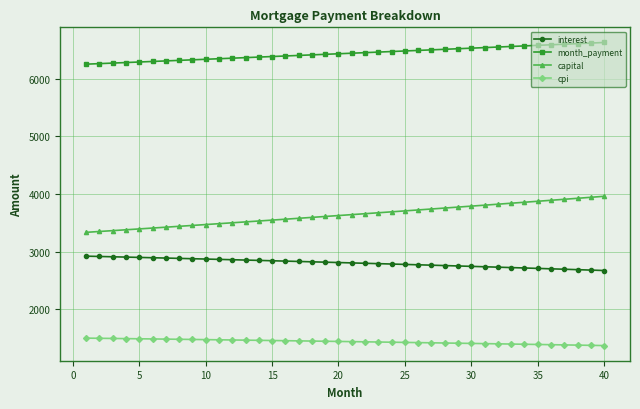

How many categories are shown in the chart?

40